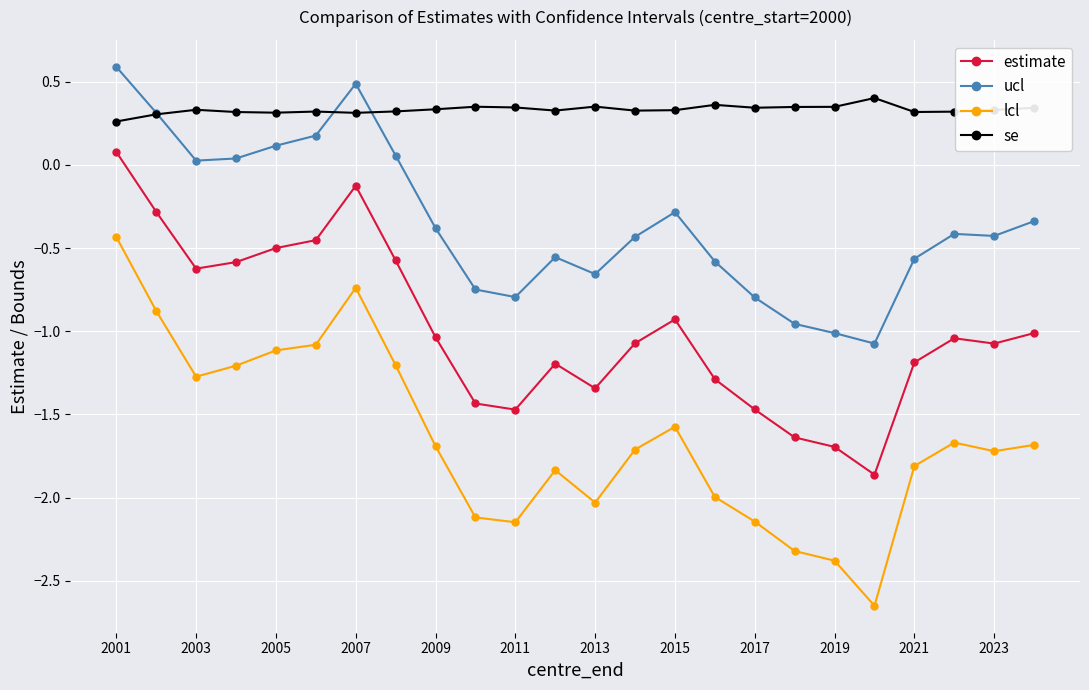

Which series has the widest spread of values?

lcl